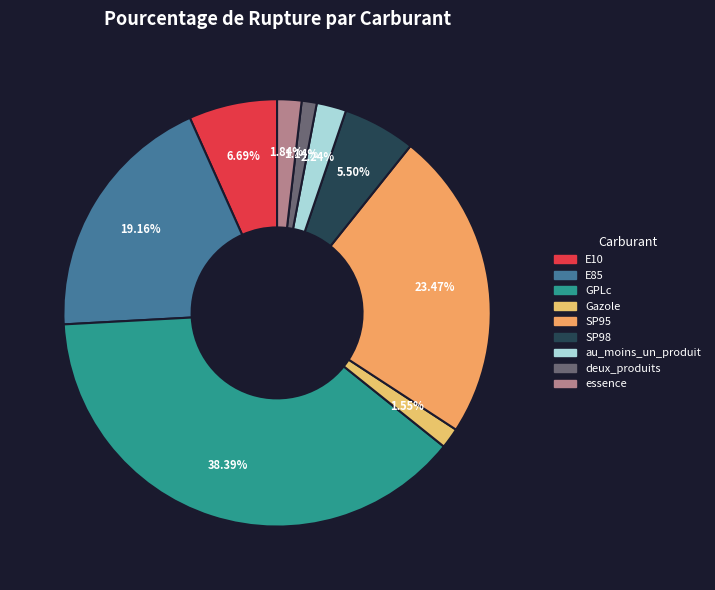

To the nearest percent, what is the combined percentage of E10 and SP95?

30%